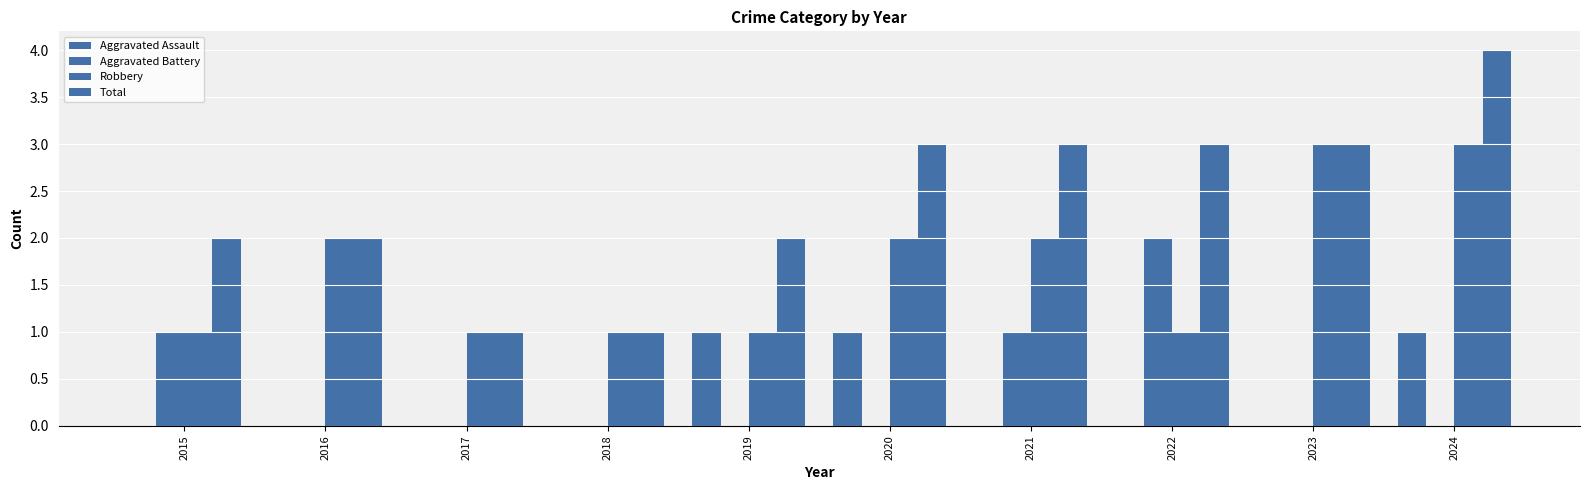

What is the difference between the second highest and second lowest values in the Aggravated Assault series?

1